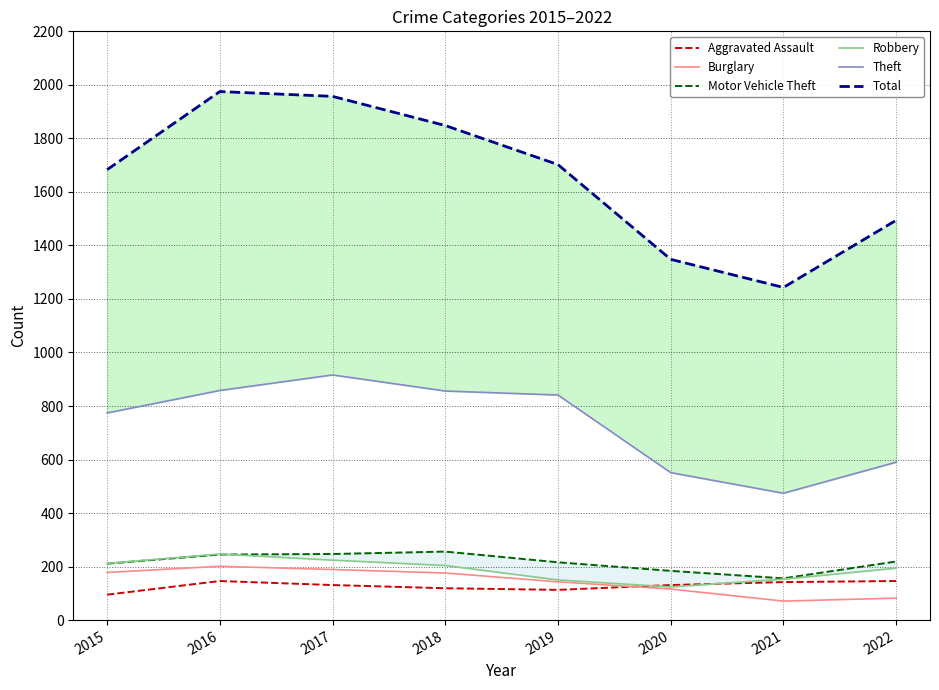

In Motor Vehicle Theft, how many points are higher than both neighbors (excluding endpoints)?

1